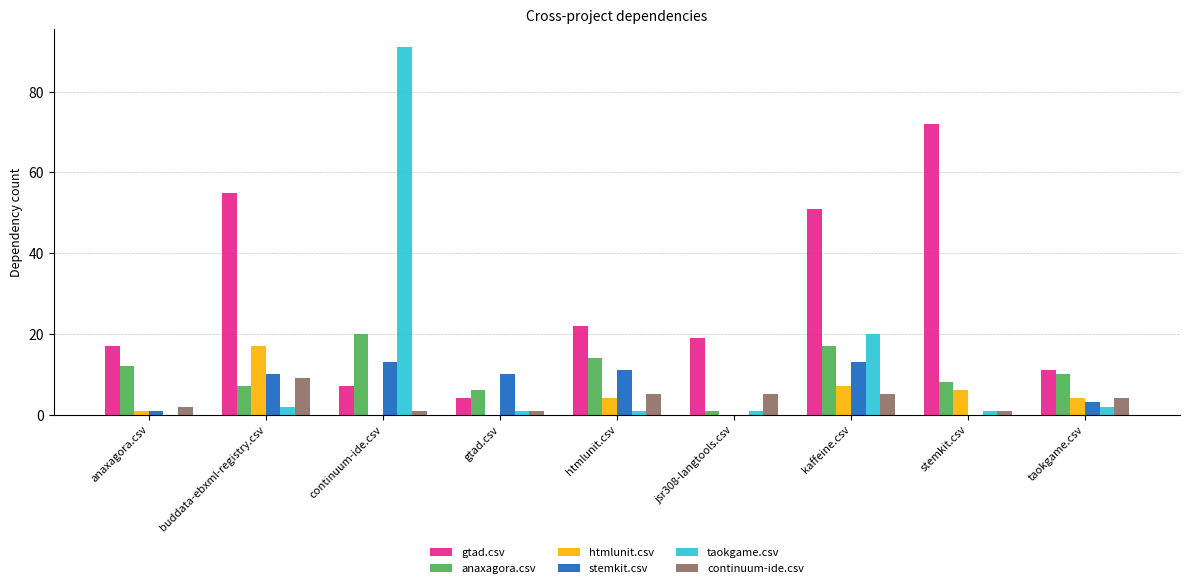

At which category does the chart reach its peak across all series?

continuum-ide.csv